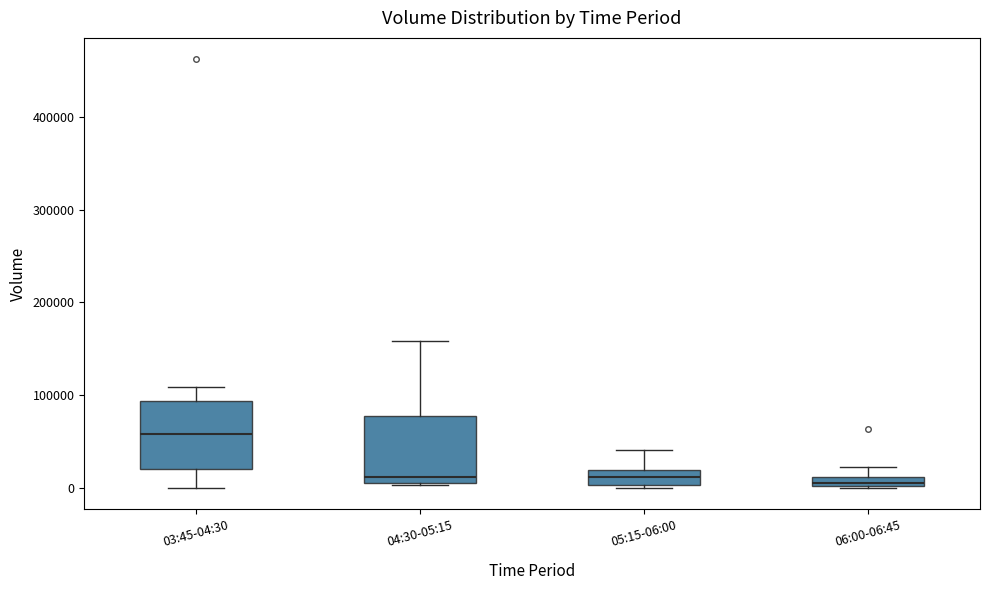

Where is the lower edge of the box for 05:15-06:00 on the y-axis? The values are not printed on the chart, so give them approximately, as read against the axis.

0